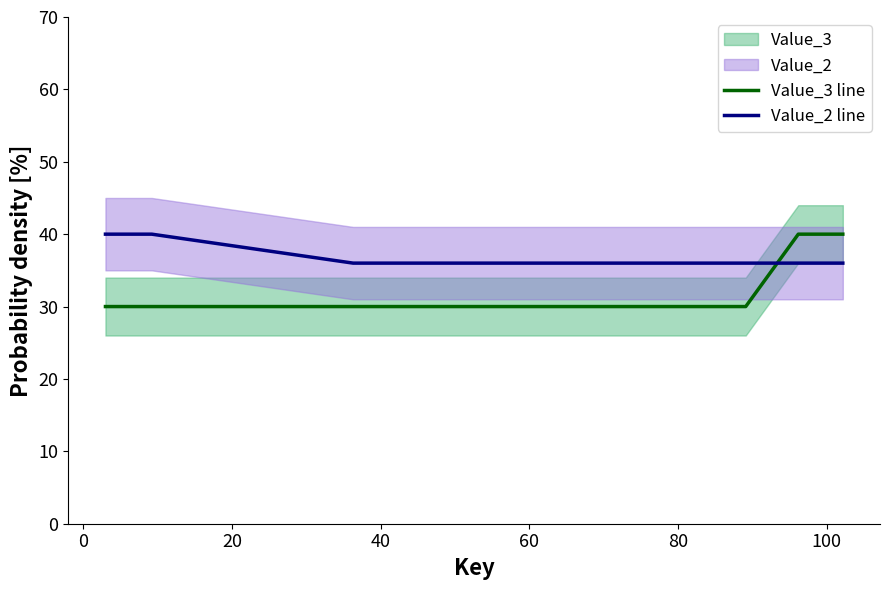

What is the highest value of the Value_2 line series?

40